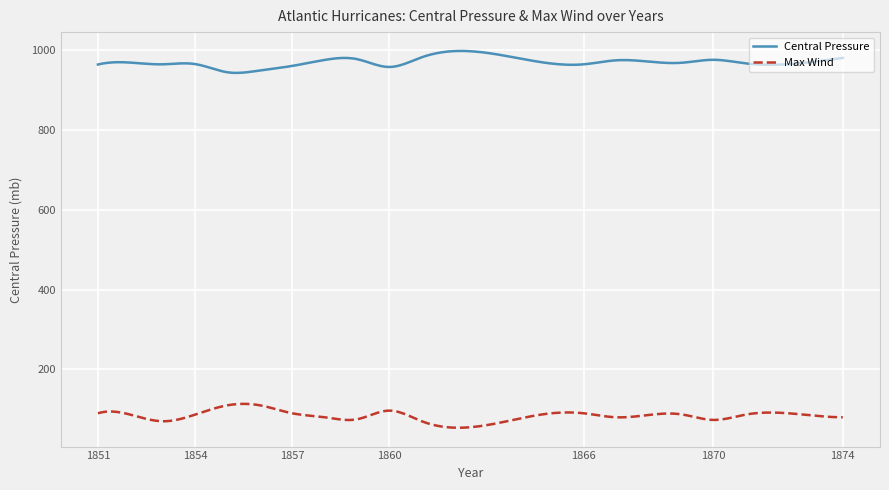

Rank the series by their maximum value, from lowest to highest.

Max Wind, Central Pressure